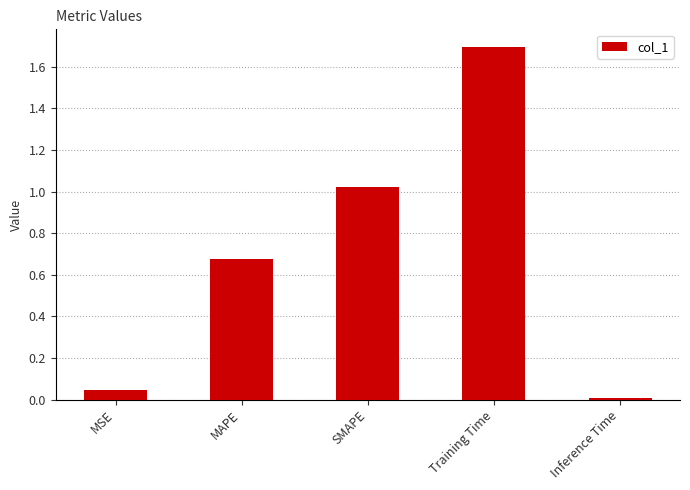

The chart shows a value of 0.0 at MSE. True or false?

True